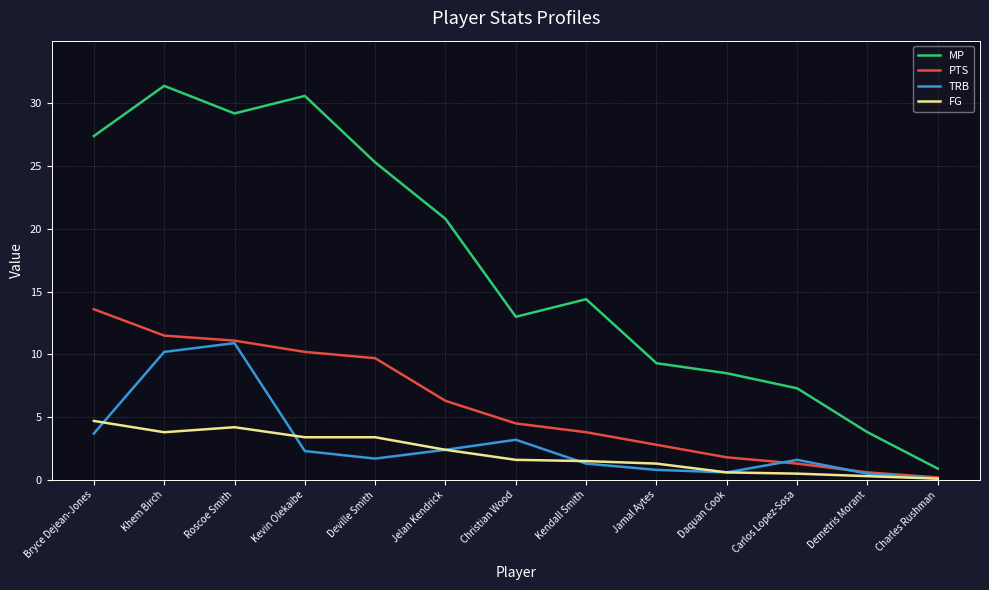

Which series has the largest range (max minus min)?

MP